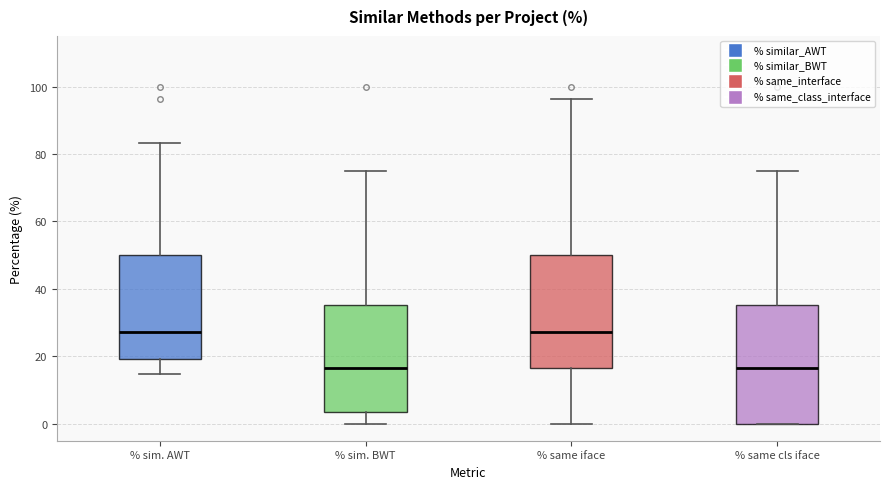

Reading left to right, transcribe this box plot: for each box, give where its median line is, the range the box spans, and where its two whiskers end, as read against the y-axis. The values are not printed on the chart, so give them approximately, as read against the axis.

% sim. AWT: median 28, box 20 to 50, whiskers 14 to 84
% sim. BWT: median 16, box 4 to 36, whiskers 0 to 76
% same iface: median 28, box 16 to 50, whiskers 0 to 96
% same cls iface: median 16, box 0 to 36, whiskers 0 to 76